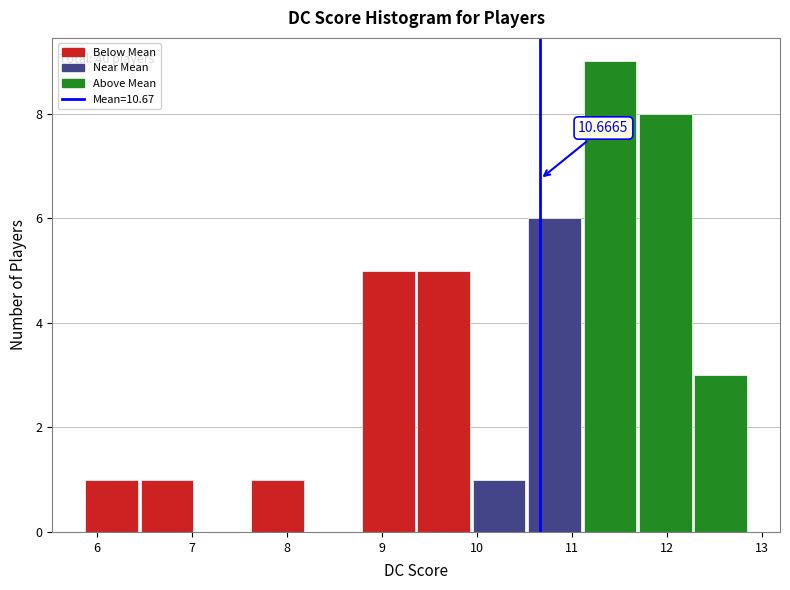

Over which range of the x-axis is the bar tallest?

11.1 to 11.7